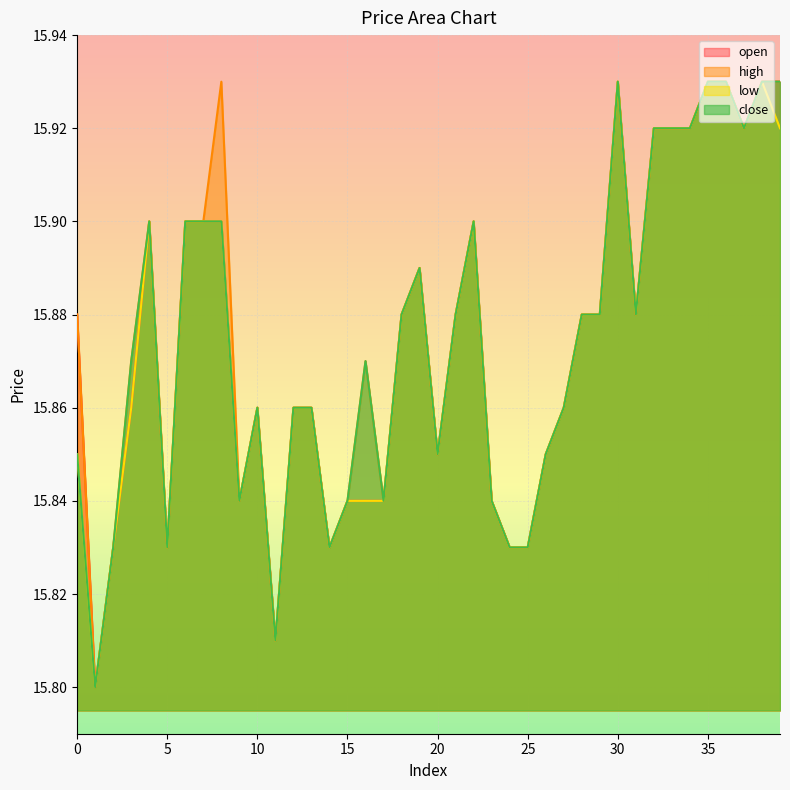

Is it true that open equals 15.9 at 38?

True